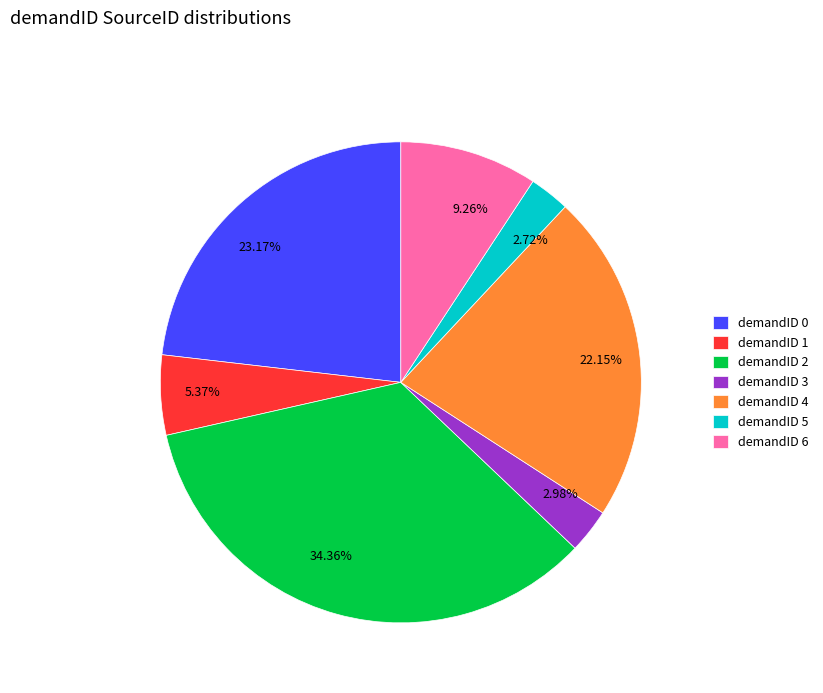

How many slices are in this pie chart?

7